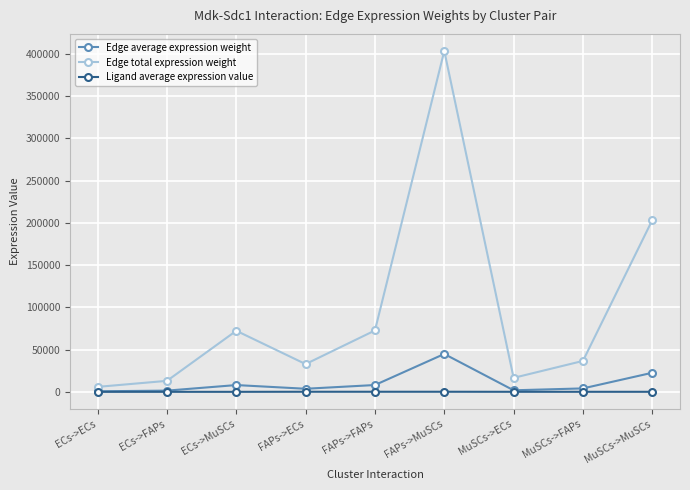

At which category is the sum across all series the highest?

FAPs->MuSCs